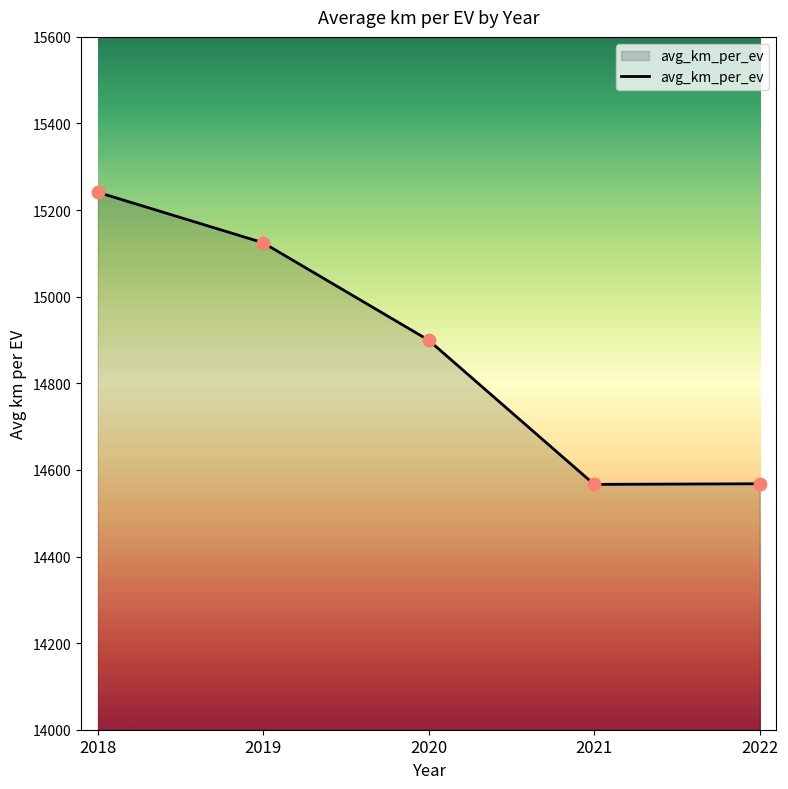

What is the change in value from 2019 to 2022?

-556.6